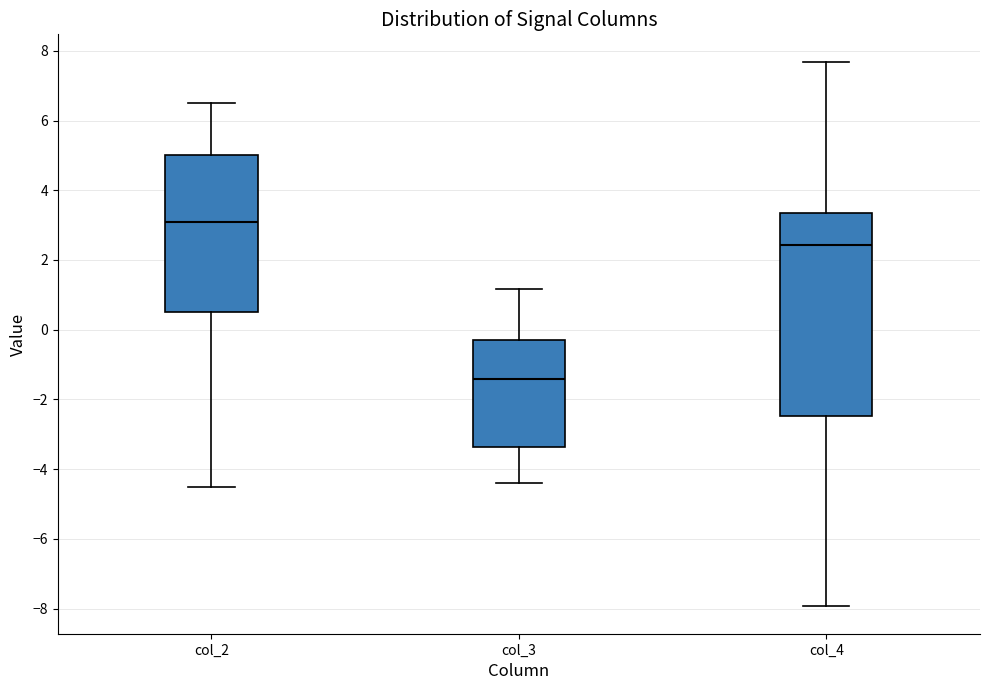

Which box is the tallest, from its lower edge to its upper edge?

col_4